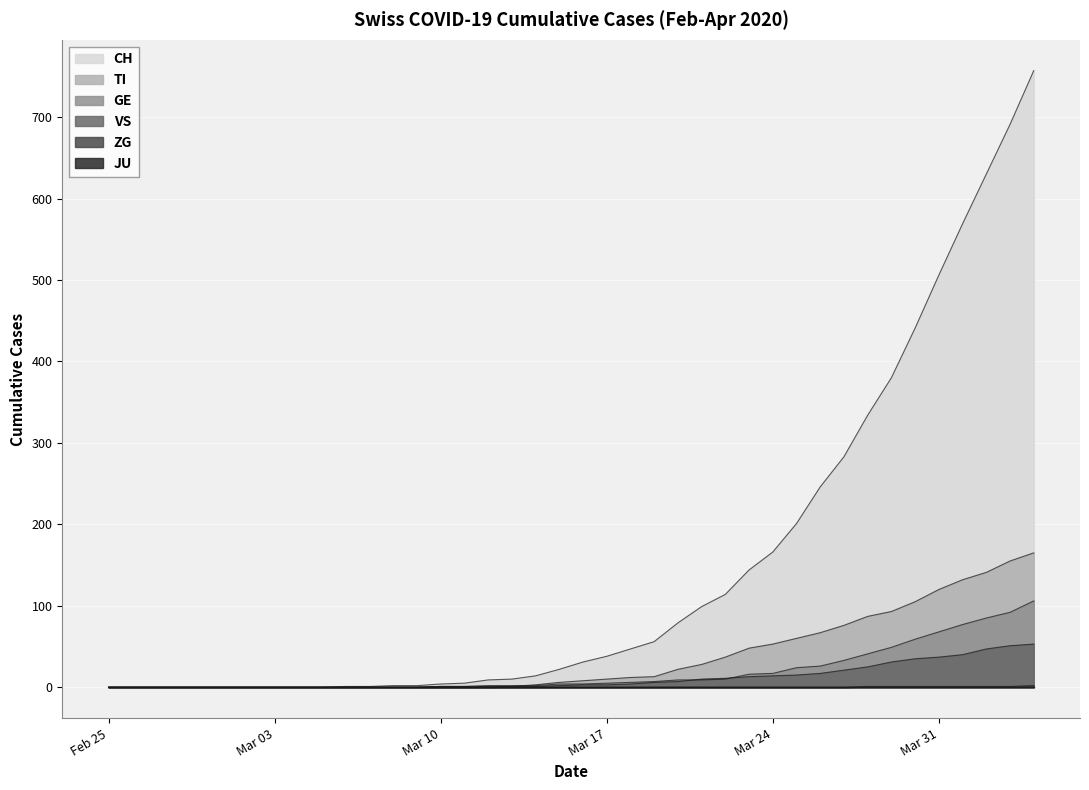

What is the sum of the CH values at Feb 25 and Mar 24?

166